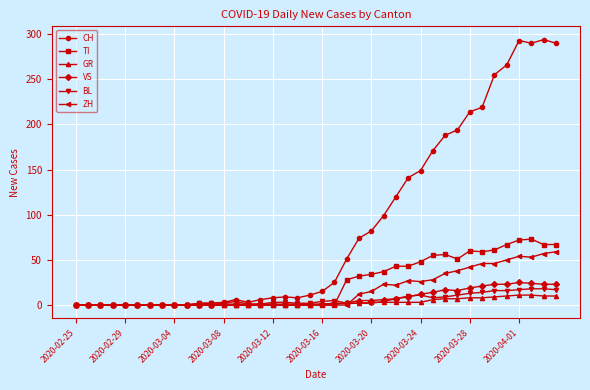

At how many categories does at least one series exceed 180?

10